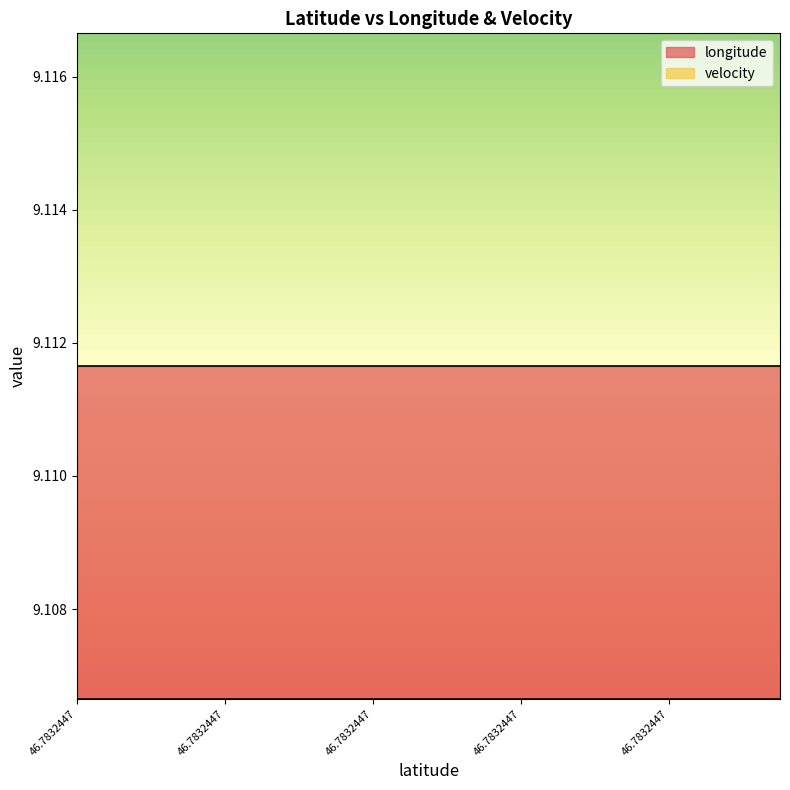

True or false: longitude and velocity cross at least once.

False